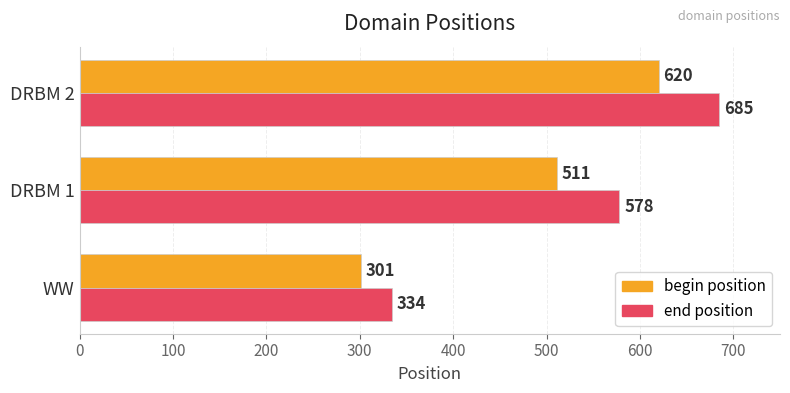

List the labels in order of begin position value, largest first.

DRBM 2, DRBM 1, WW